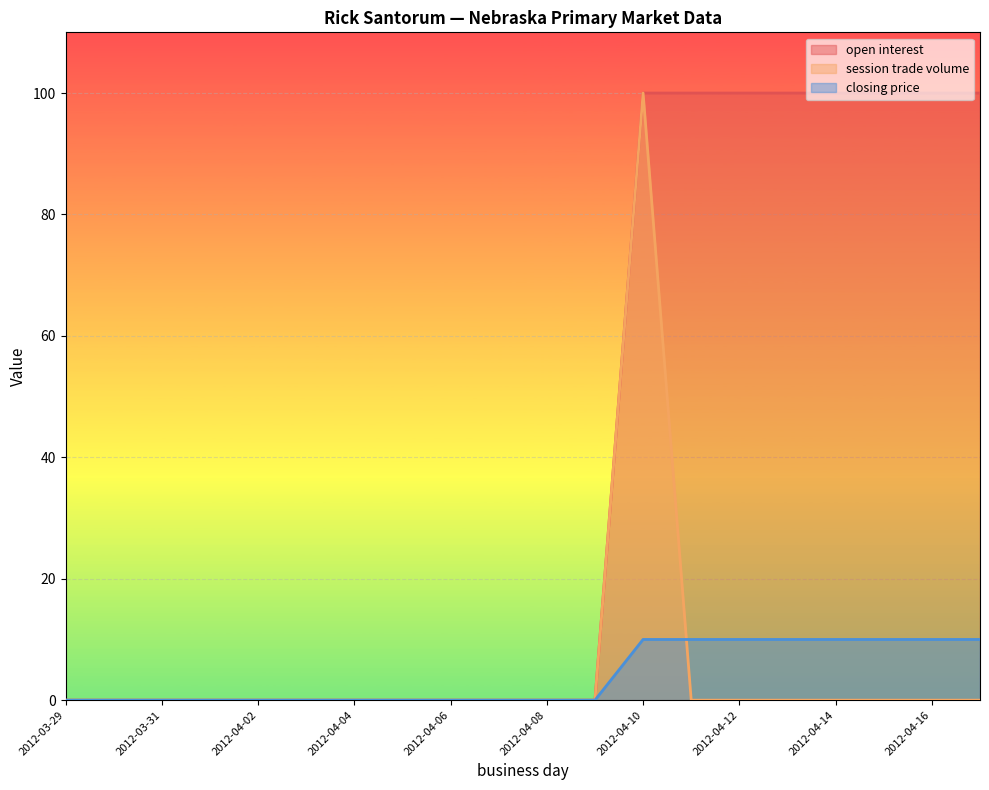

How many values in the session trade volume series exceed 0?

1